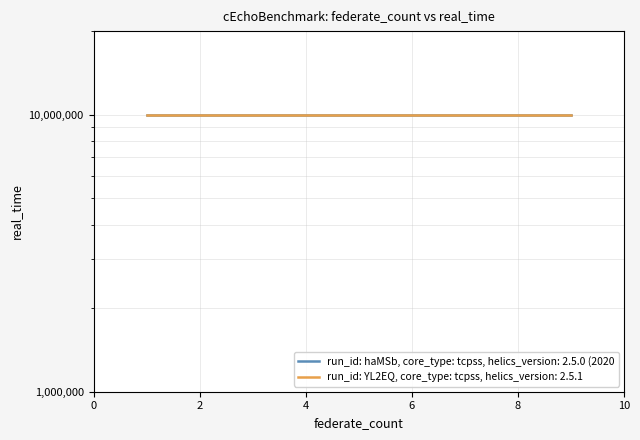

Rank the series by their maximum value, from highest to lowest.

run_id: YL2EQ, core_type: tcpss, helics_version: 2.5.1, run_id: haMSb, core_type: tcpss, helics_version: 2.5.0 (2020